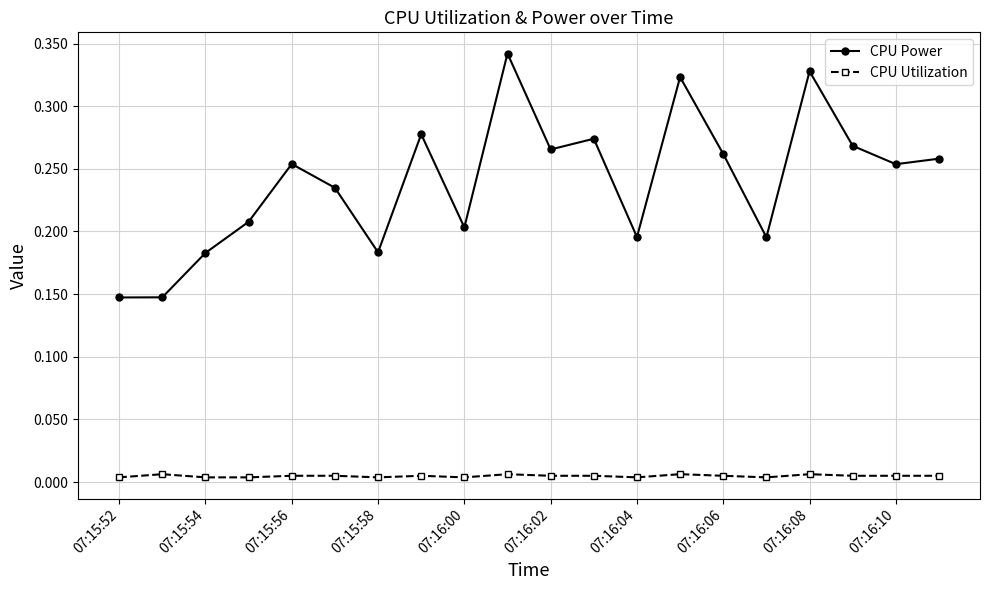

Count the CPU Power values in the range 0 to 1.

20